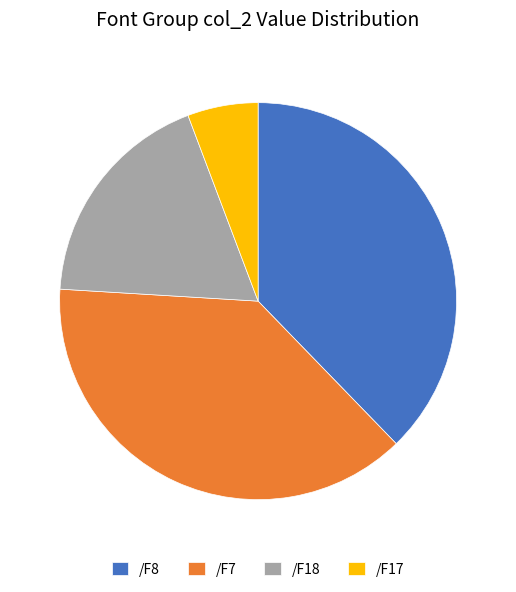

Which slice is the smallest?

/F17